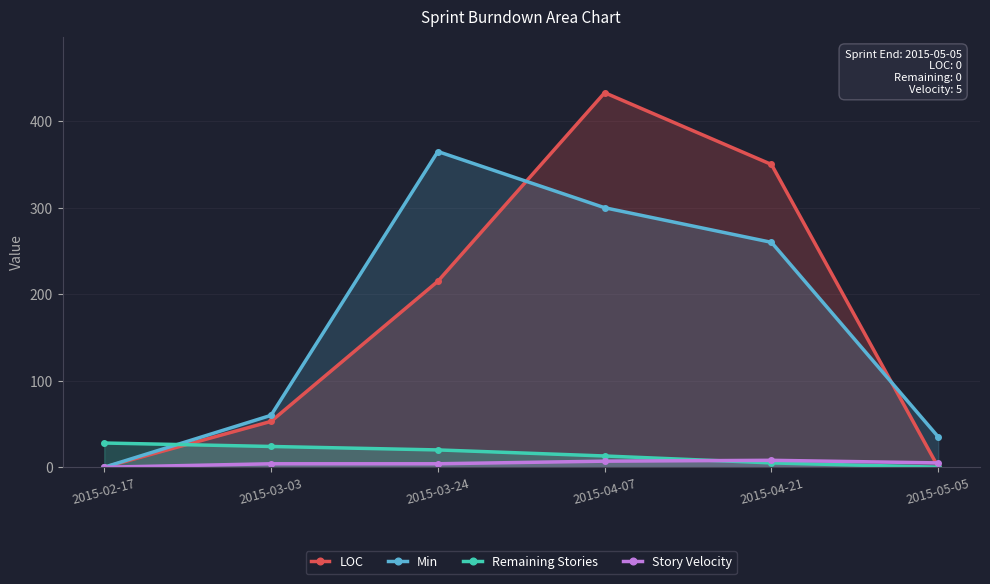

Where is Story Velocity nearest to the value 4?

2015-03-03